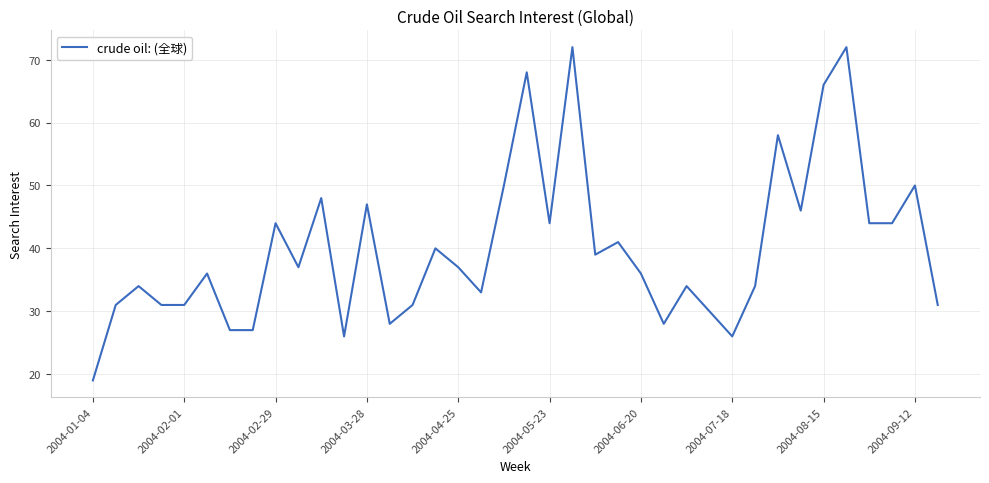

Reading left to right, list all the values displayed in this chart.

19	31	34	31	31	36	27	27	44	37	48	26	47	28	31	40	37	33	50	68	44	72	39	41	36	28	34	30	26	34	58	46	66	72	44	44	50	31